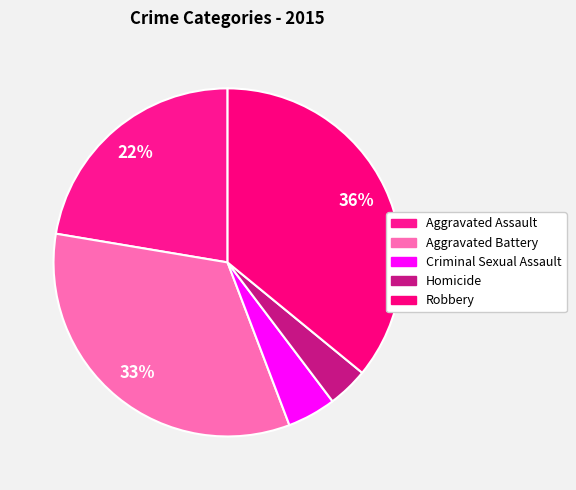

To the nearest percent, what is the average slice percentage?

20%